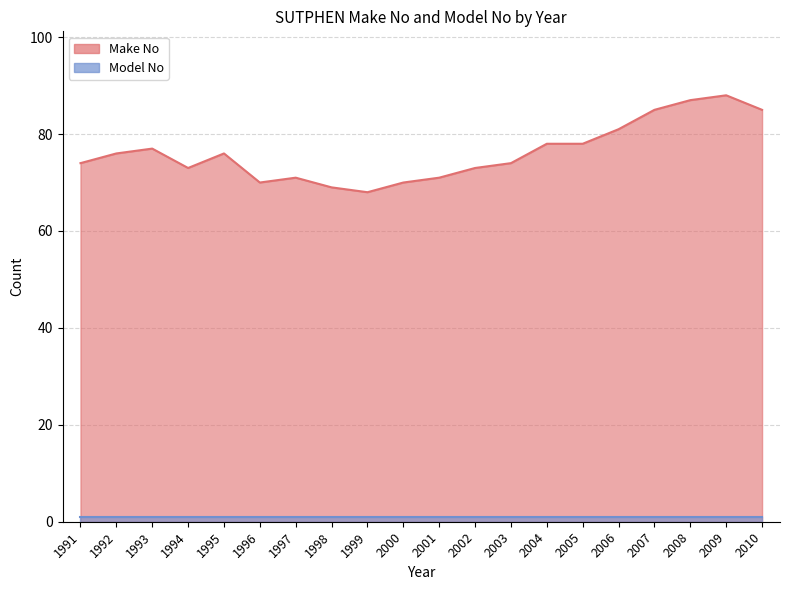

True or false: the data has more than 0 interior local peaks.

True